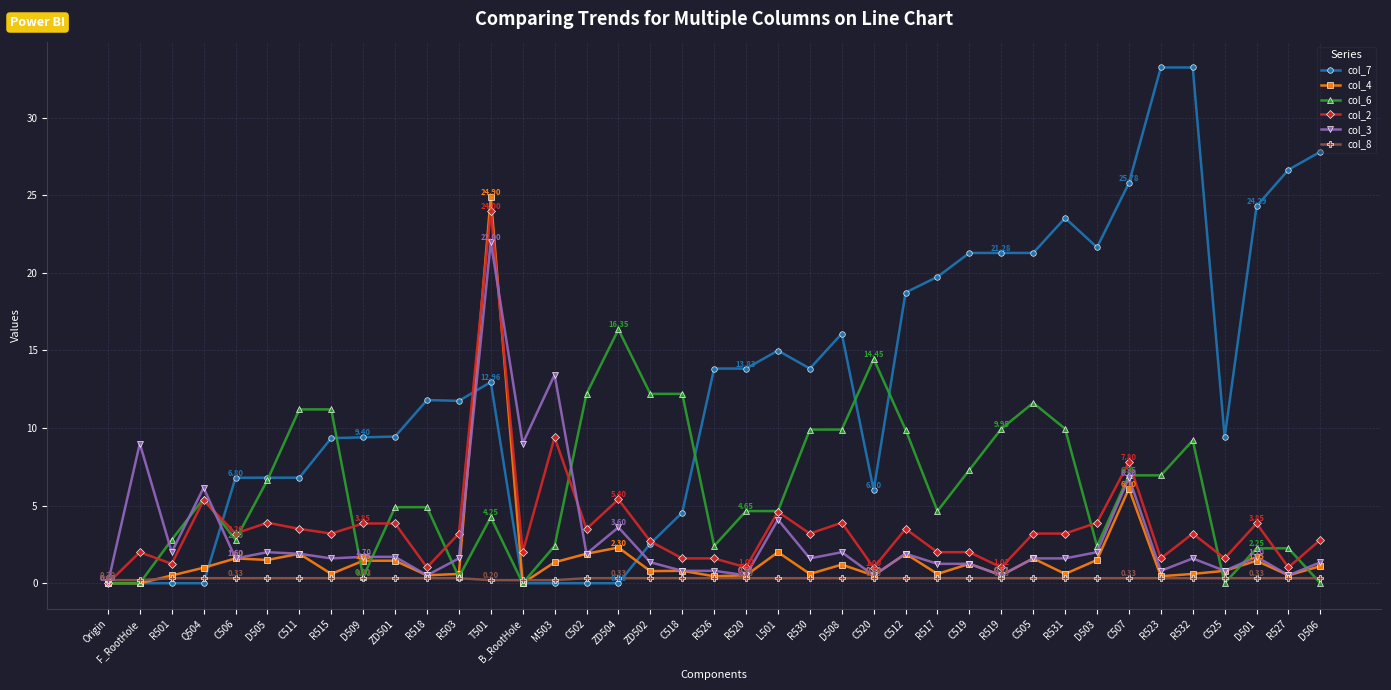

At which label does col_4 reach its peak?

T501